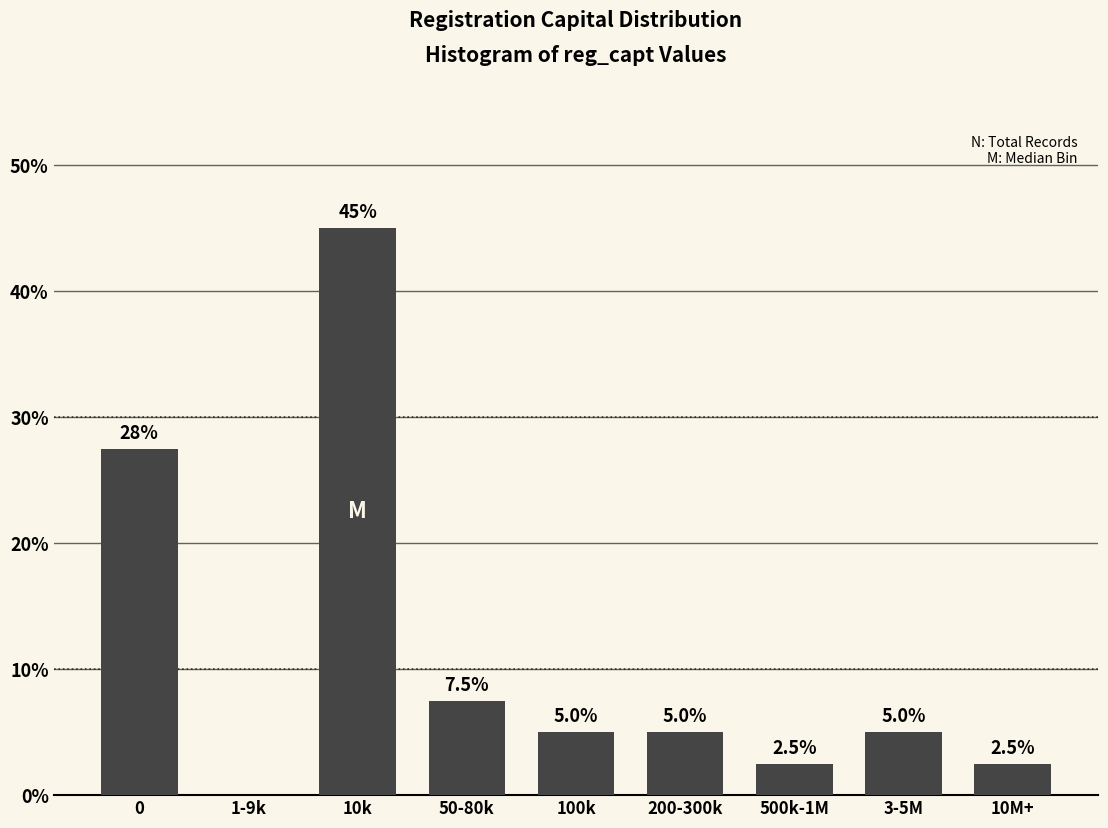

Reading left to right, list all the values displayed in this chart.

0=27.5	1-9k=0.0	10k=45.0	50-80k=7.5	100k=5.0	200-300k=5.0	500k-1M=2.5	3-5M=5.0	10M+=2.5